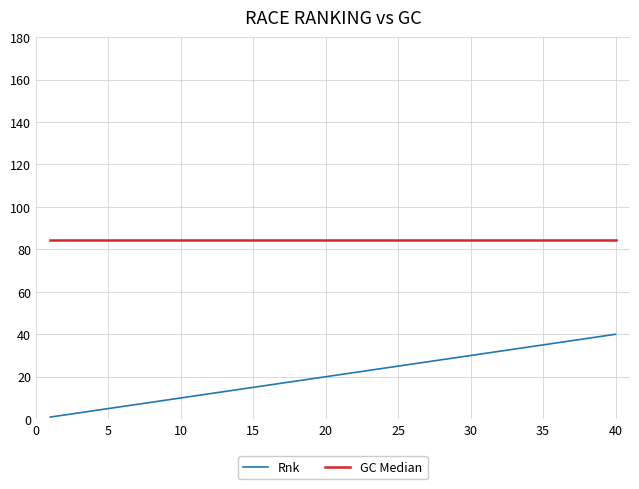

Which series has the widest spread of values?

Rnk